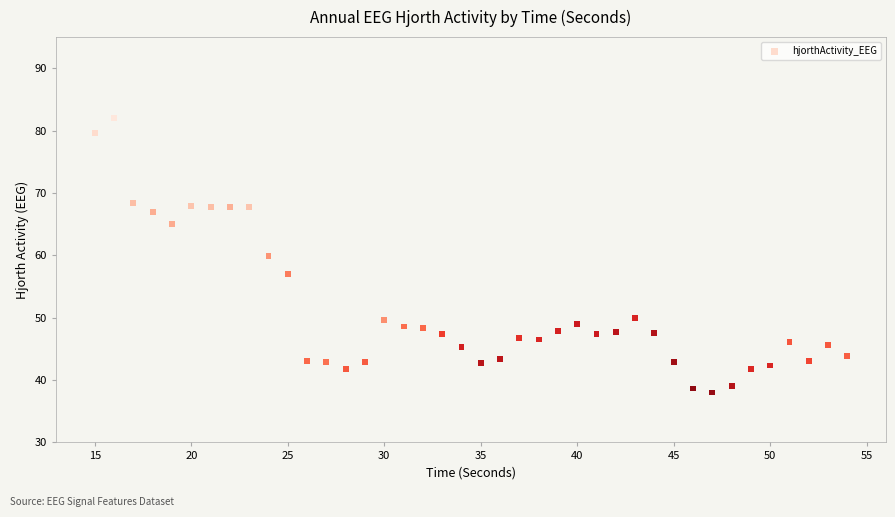

What is the range of Y values (max minus min)?

44.1